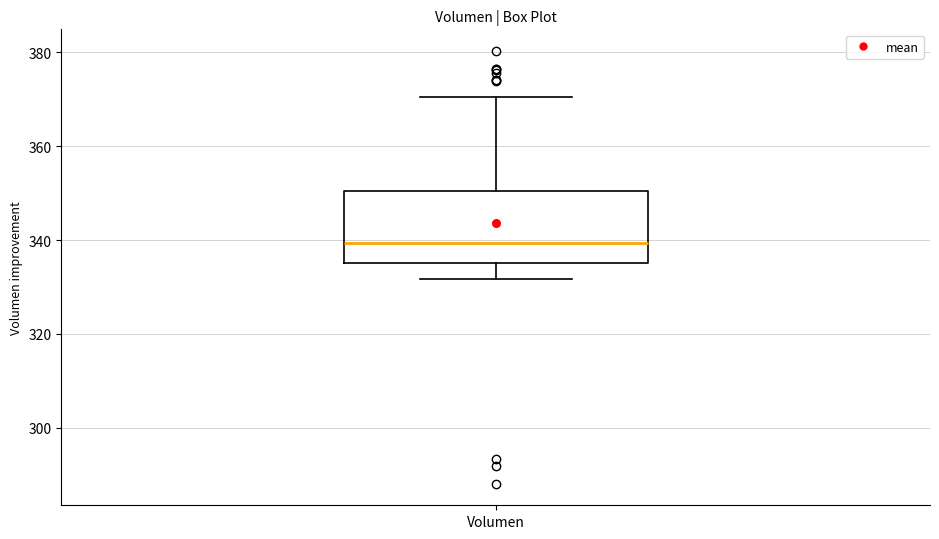

Transcribe this box plot: give where the median line is, the range the box spans, and where the two whiskers end, as read against the y-axis. The values are not printed on the chart, so give them approximately, as read against the axis.

median 340, box 336 to 350, whiskers 332 to 370